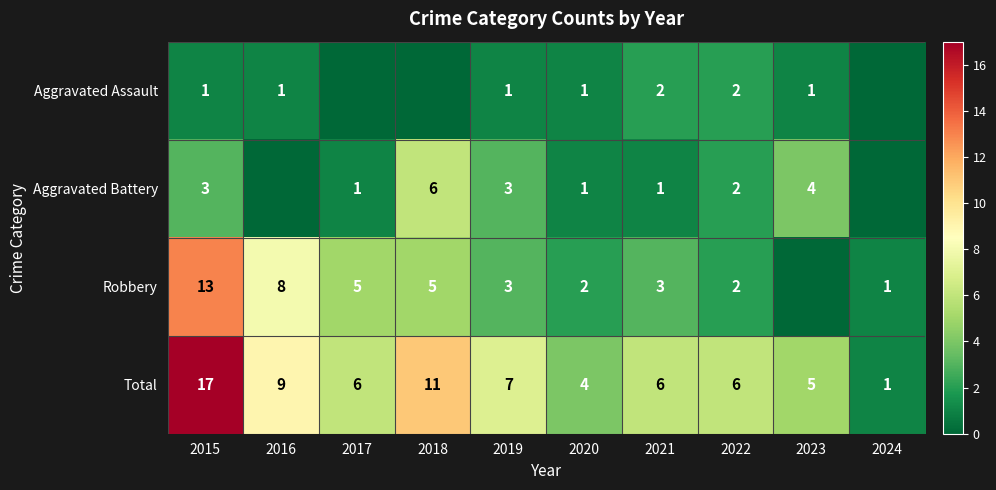

Is it true that Robbery equals 5 at 2018?

True